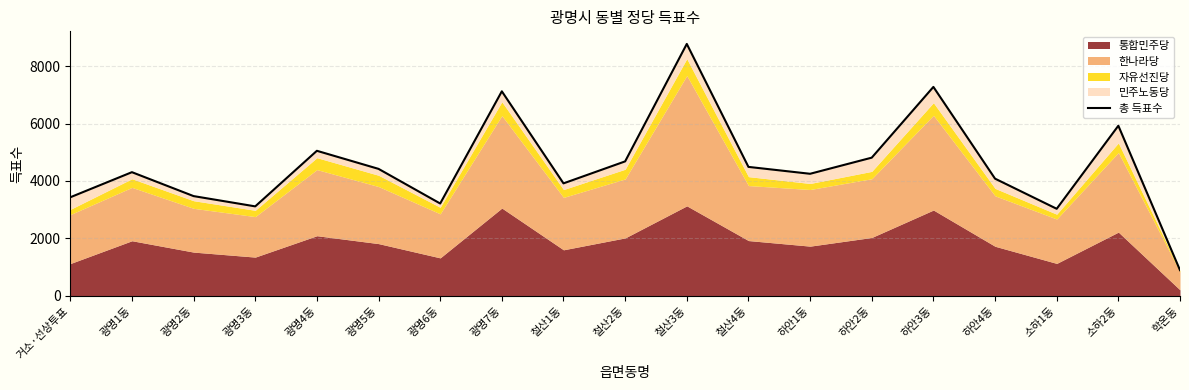

List the labels in order of value, smallest first.

학온동, 소하1동, 광명3동, 광명6동, 거소·선상투표, 광명2동, 철산1동, 하안4동, 하안1동, 광명1동, 광명5동, 철산4동, 철산2동, 하안2동, 광명4동, 소하2동, 광명7동, 하안3동, 철산3동